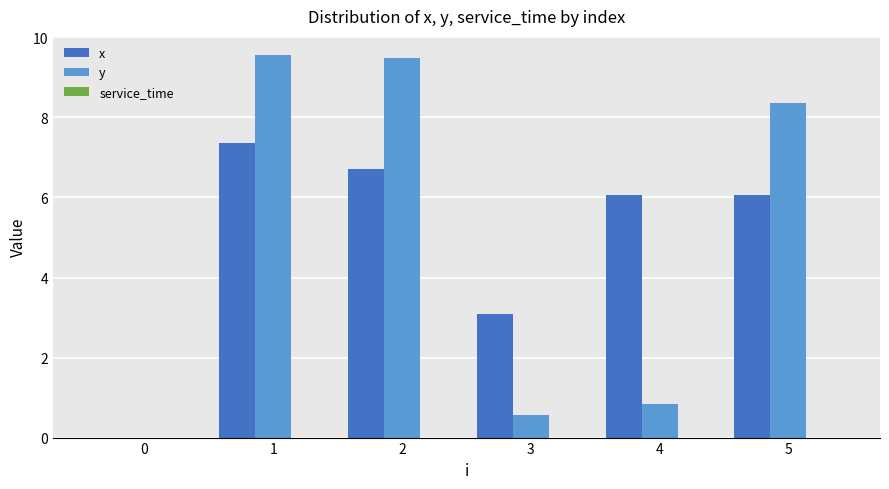

What is the sum of the x values at 3 and 5?

9.2